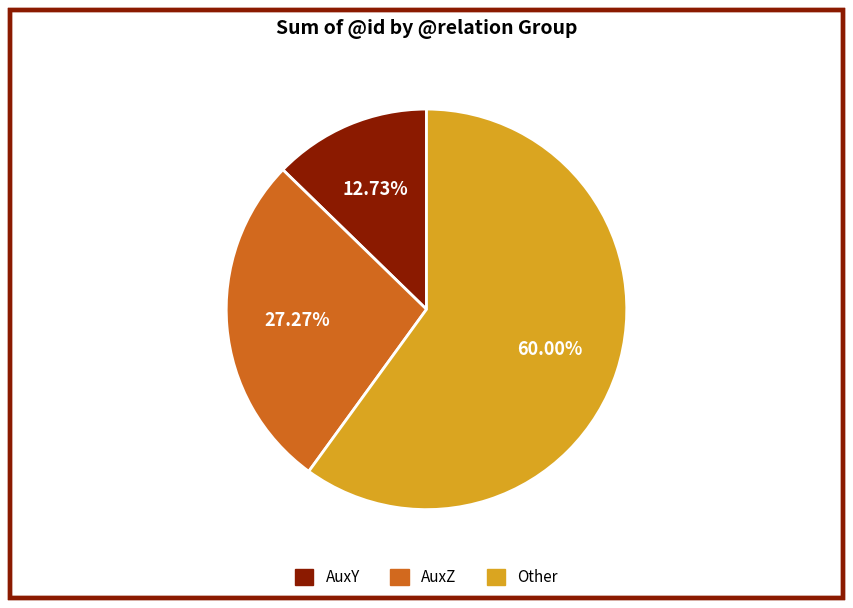

What is the ratio of the value at AuxY to the value at Other?

0.2